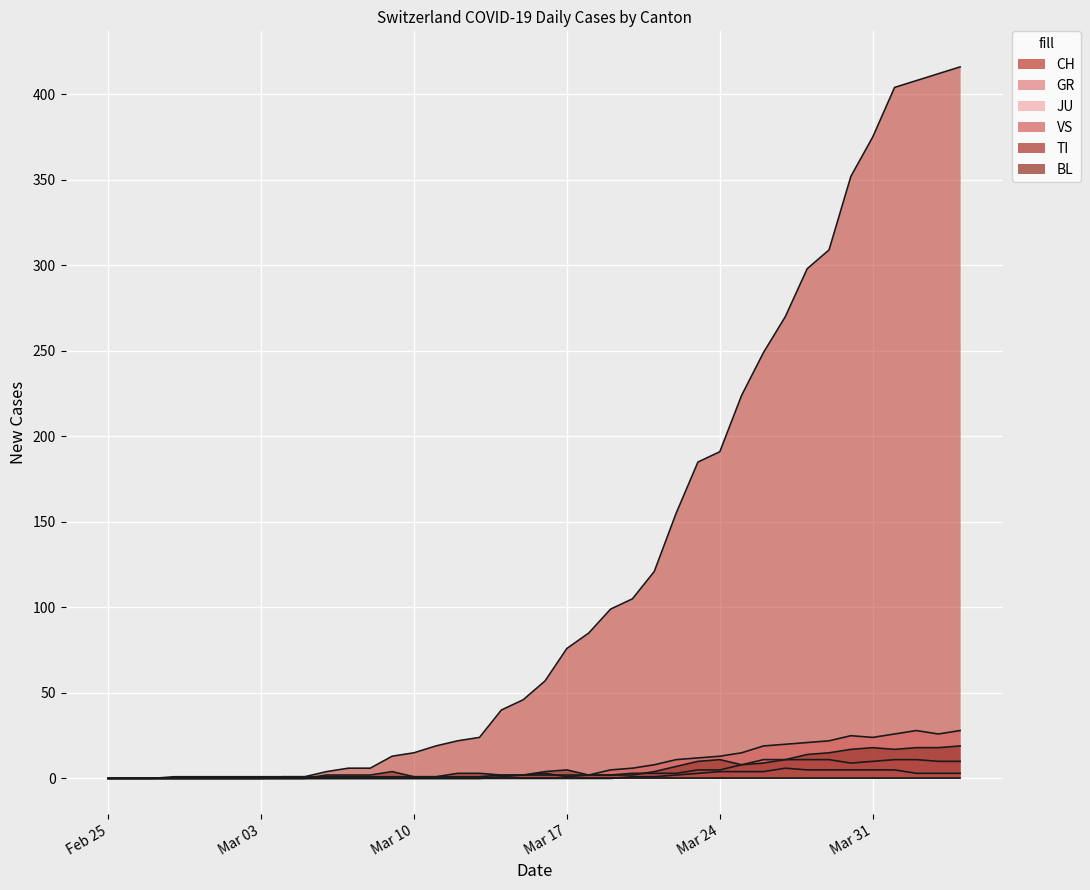

True or false: JU and GR intersect in this chart.

False